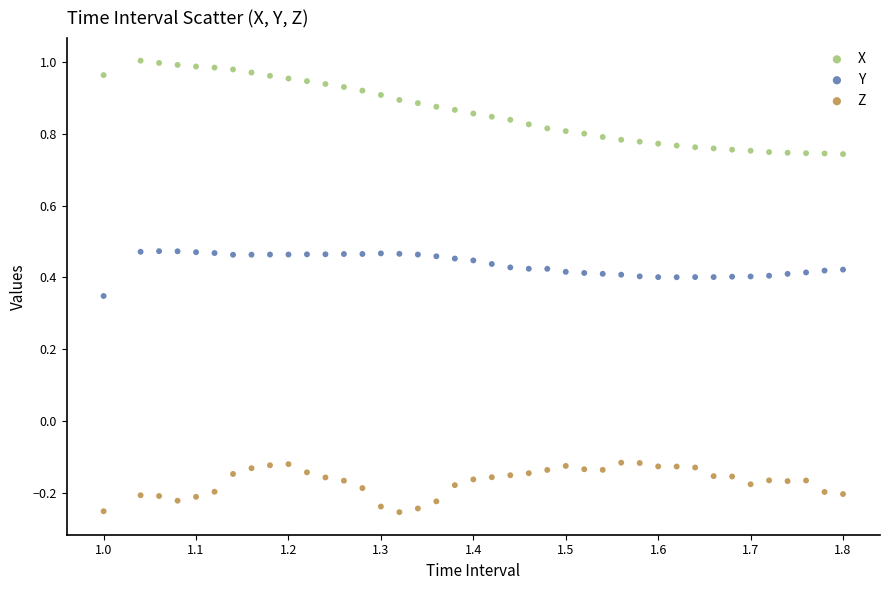

Across all data points, what is the range of Y values (max minus min)?

1.3